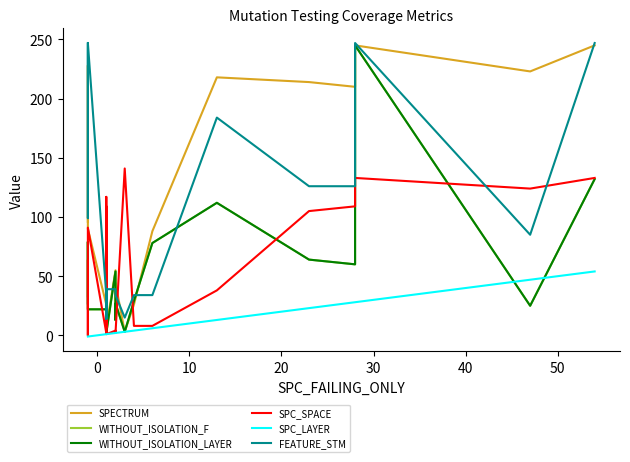

Does the chart have visible grid lines?

No